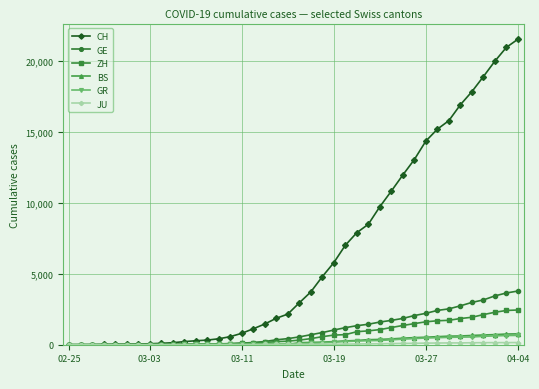

Which series has the largest total across all categories?

CH